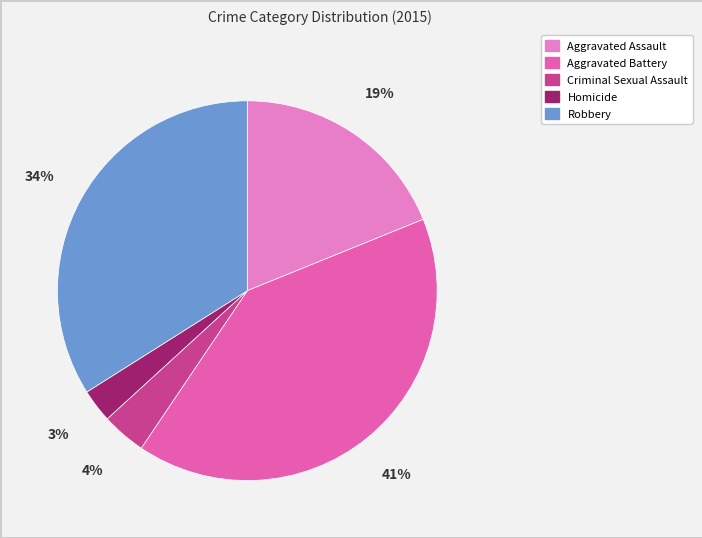

Is the sum of Homicide and Aggravated Assault greater than half?

No